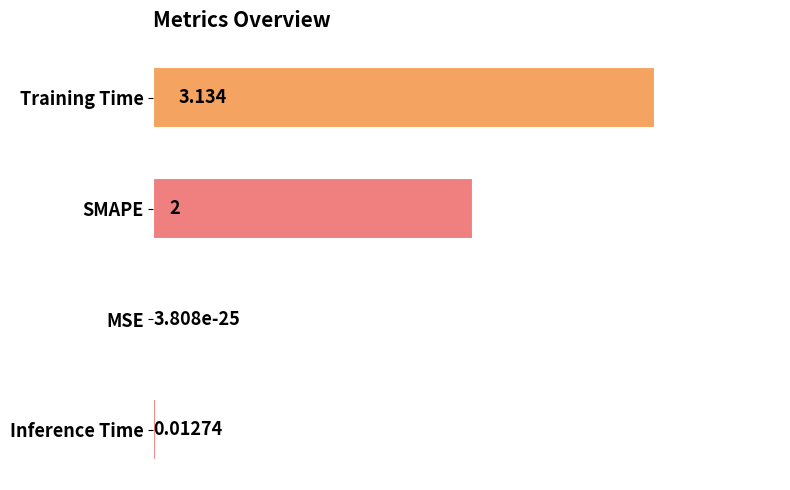

Count the number of categories in the chart.

4